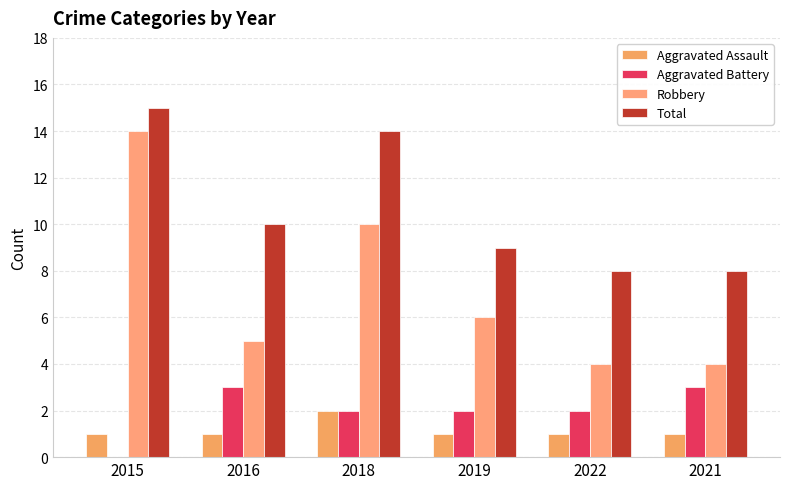

Reading left to right, list all the values displayed in this chart.

Aggravated Assault: 1	1	2	1	1	1
Aggravated Battery: 0	3	2	2	2	3
Robbery: 14	5	10	6	4	4
Total: 15	10	14	9	8	8